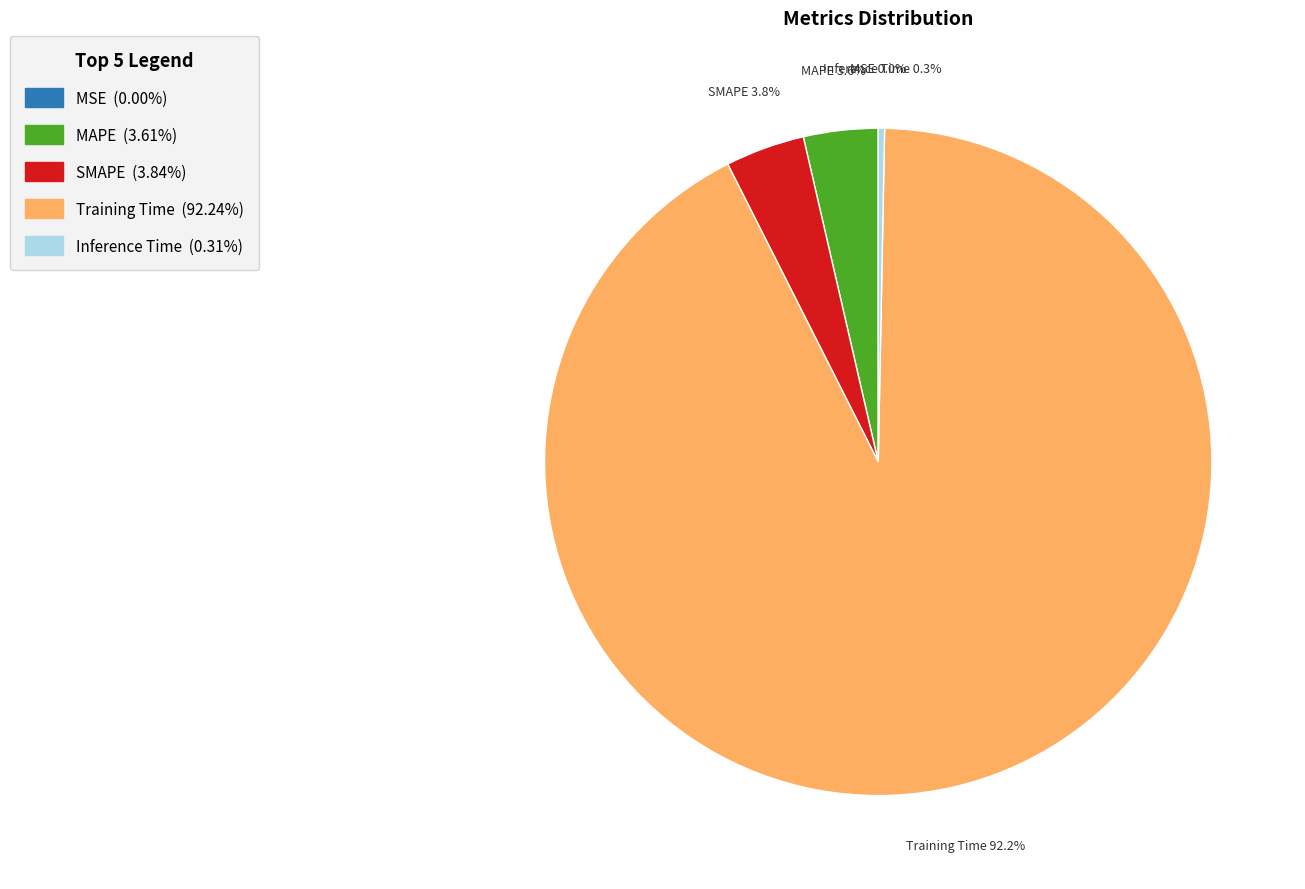

To the nearest percent, what portion does SMAPE represent?

4%